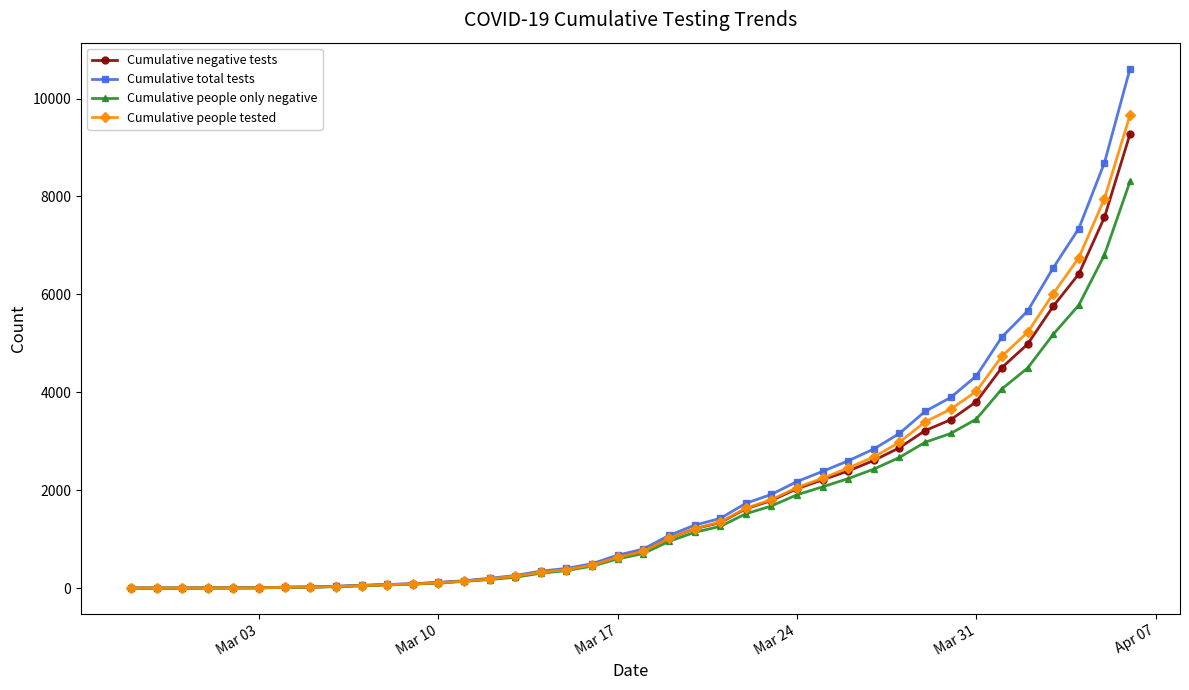

What is the value of the Cumulative negative tests point at the 20th from the left?

636